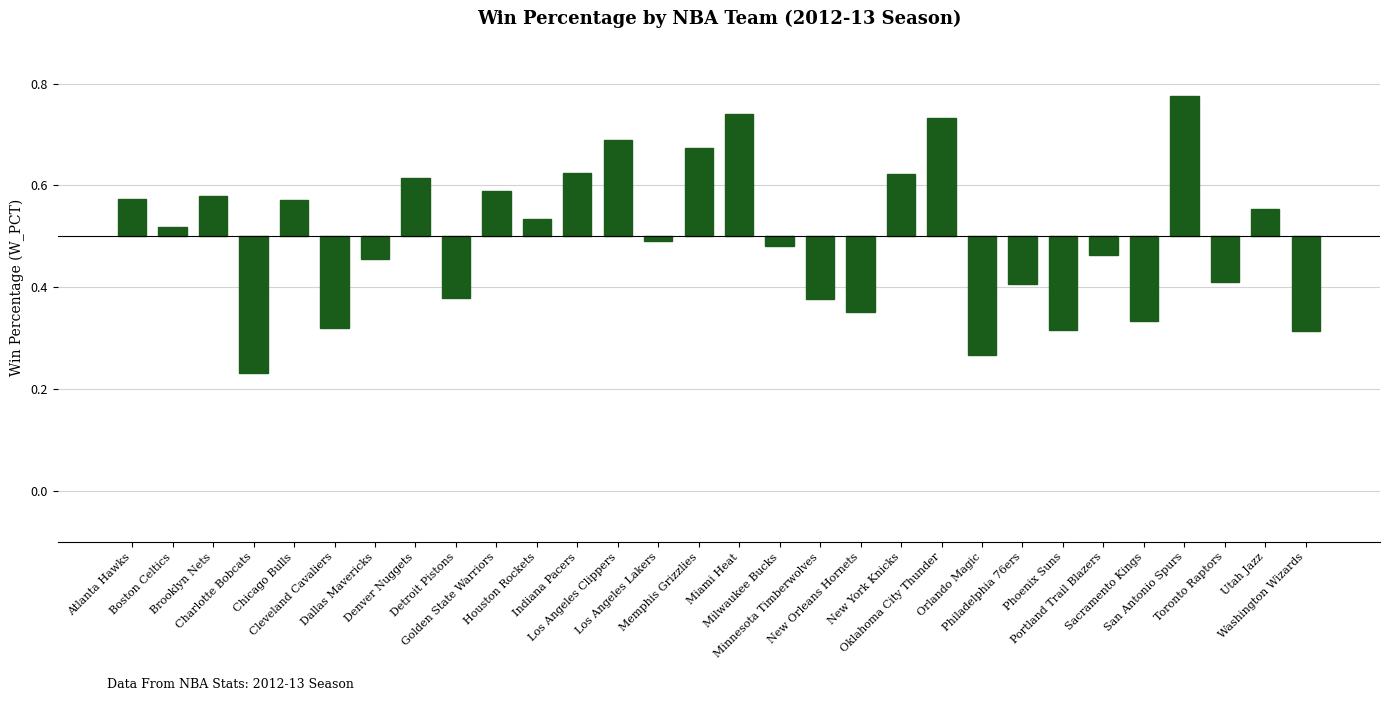

How many bars are there in total?

30